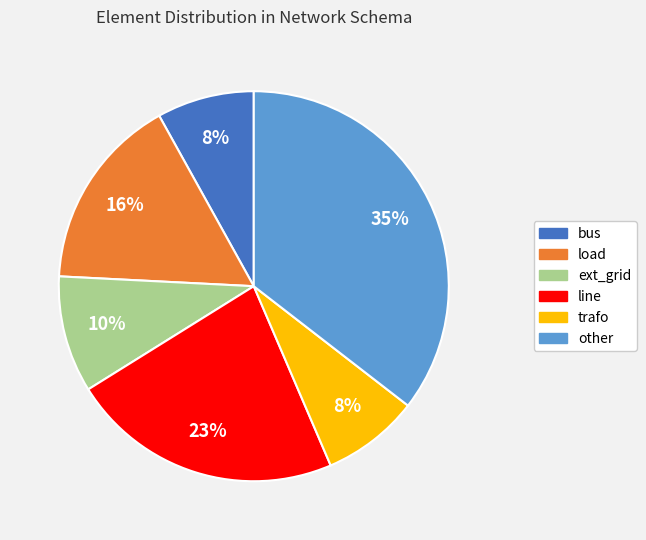

To the nearest percent, what portion does line represent?

23%